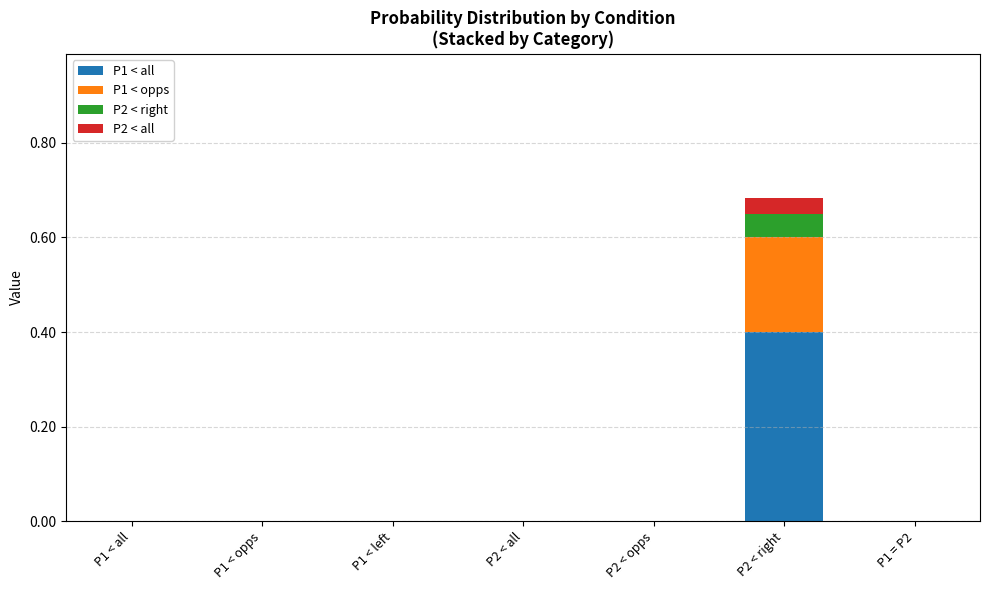

Is it true that P1 < all equals 0.0 at P1 < left?

True